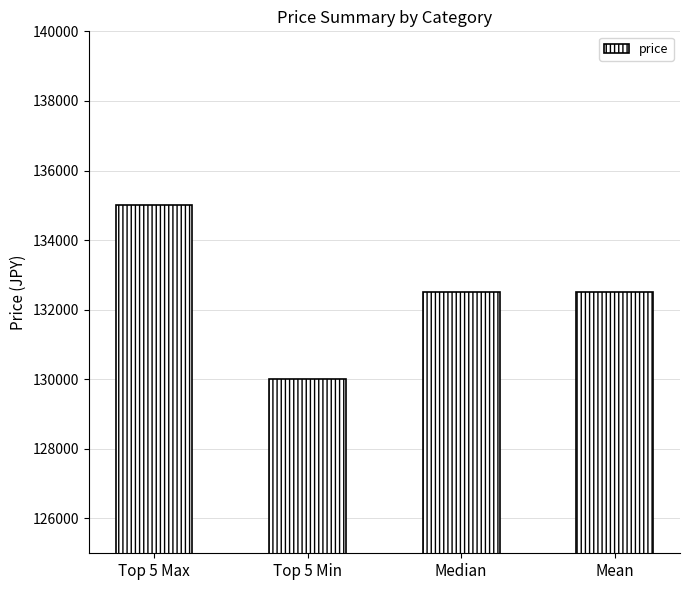

Which category has the highest value across all series?

Top 5 Max